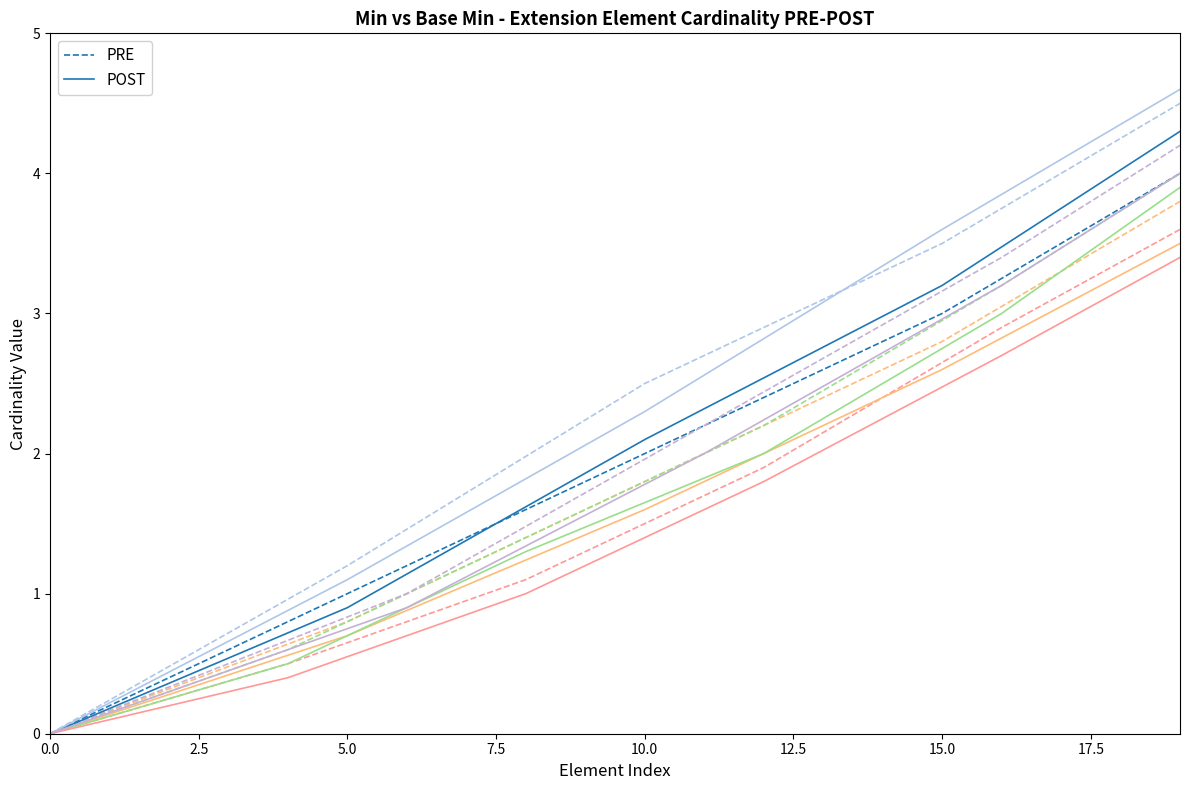

What is the approximate value of PRE at 15.0?

3.0